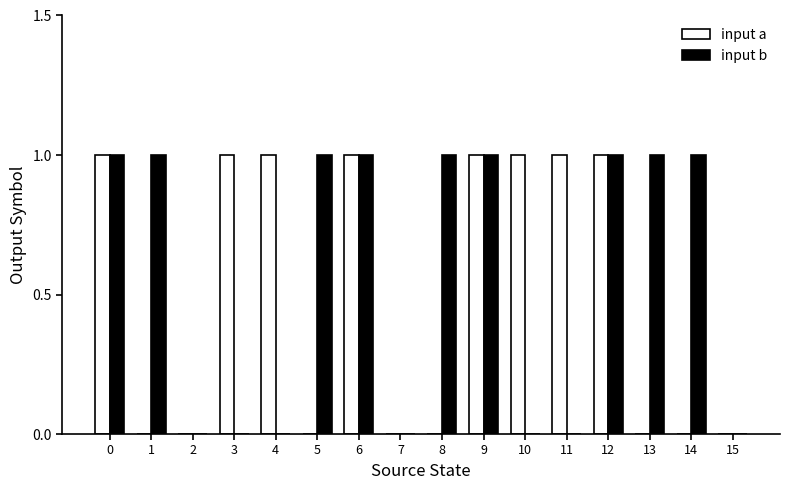

What is the total value across all series at 8?

1